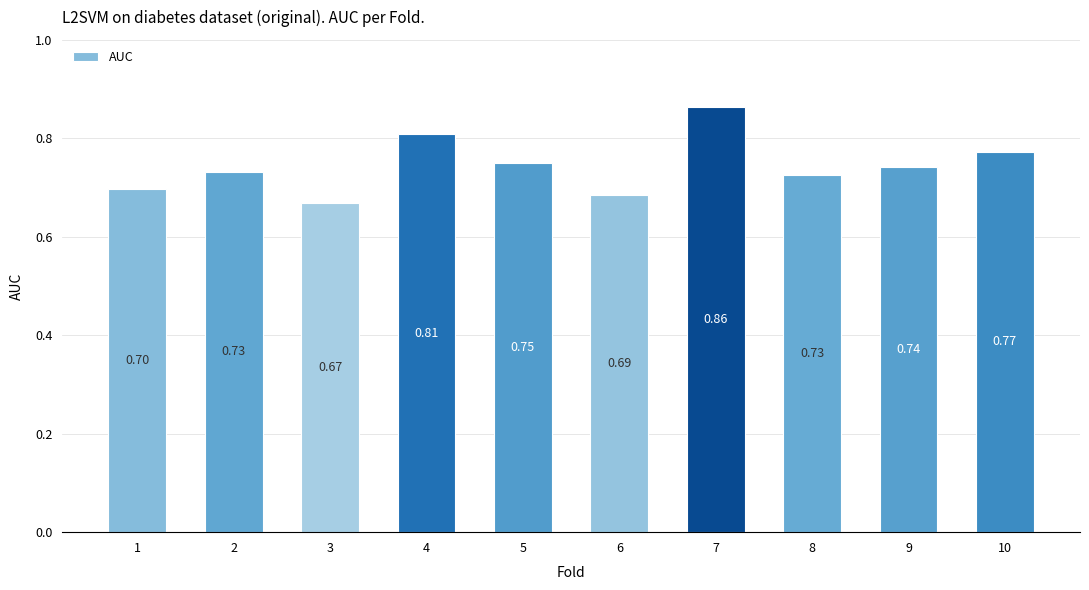

How many bars are there in total?

10